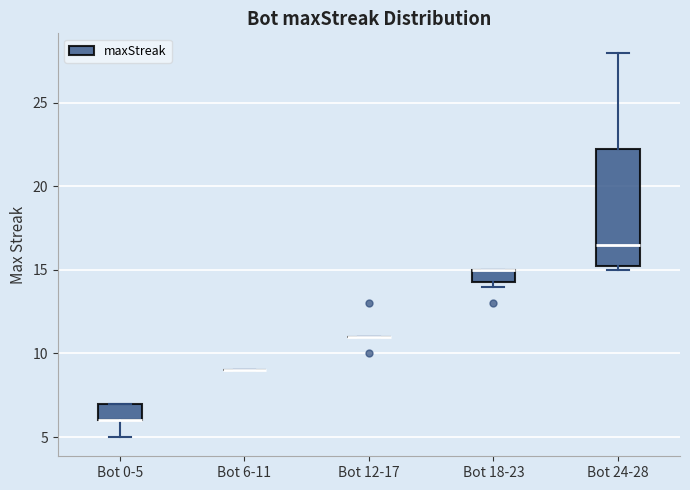

Comparing the boxes themselves (not the whiskers), which one is the tallest?

Bot 24-28